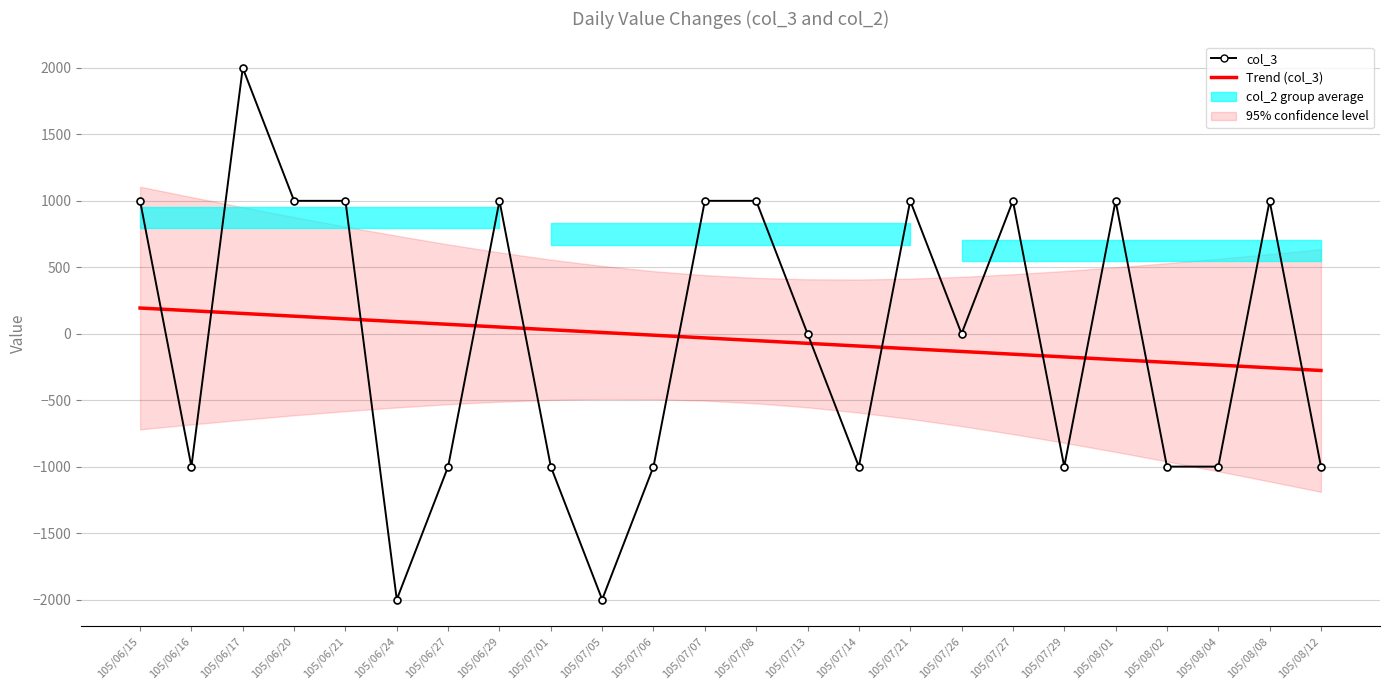

What is the total value across all series at 105/06/29?

1050.3